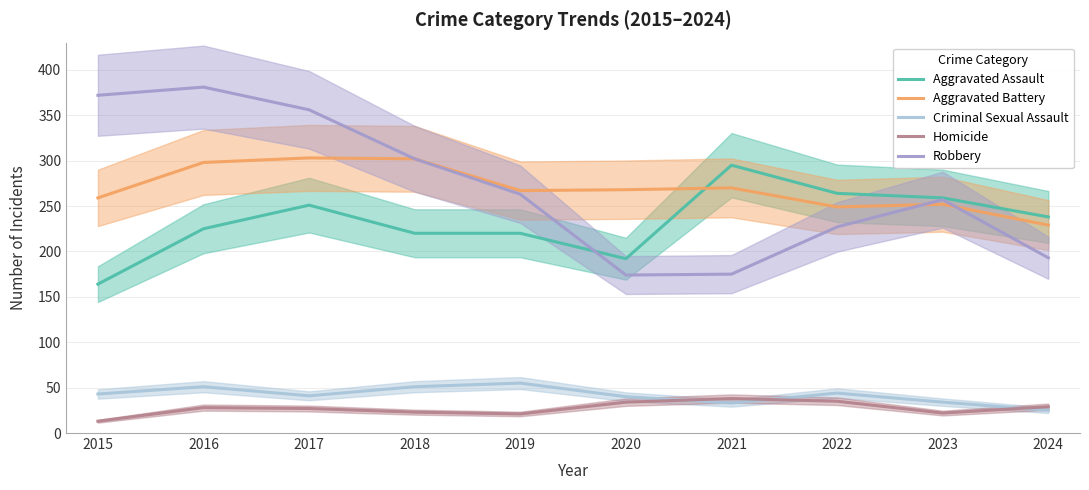

How many distinct data groups are displayed?

5